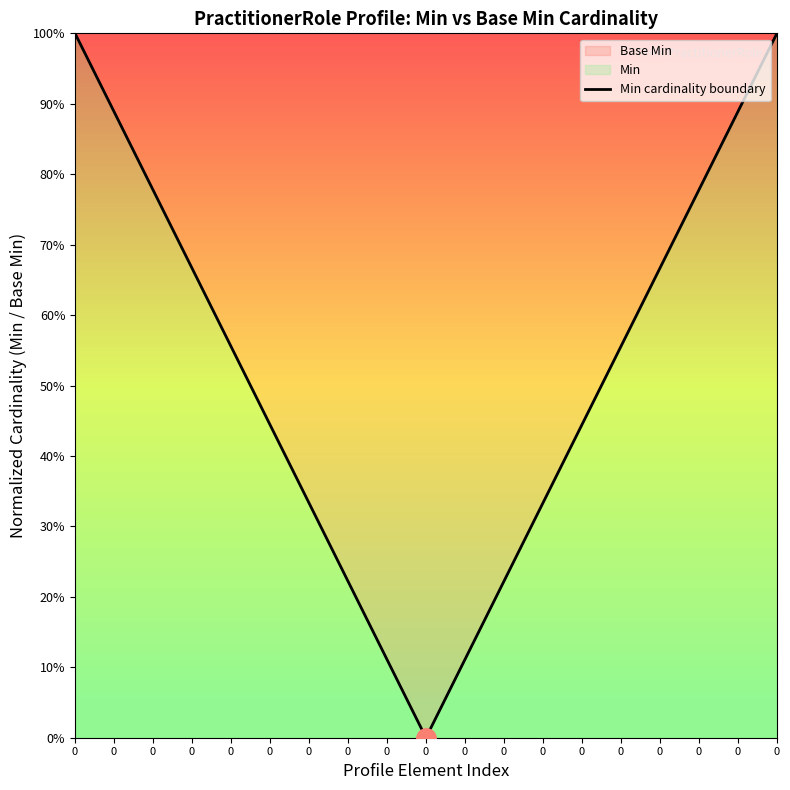

Does the chart have visible grid lines?

No